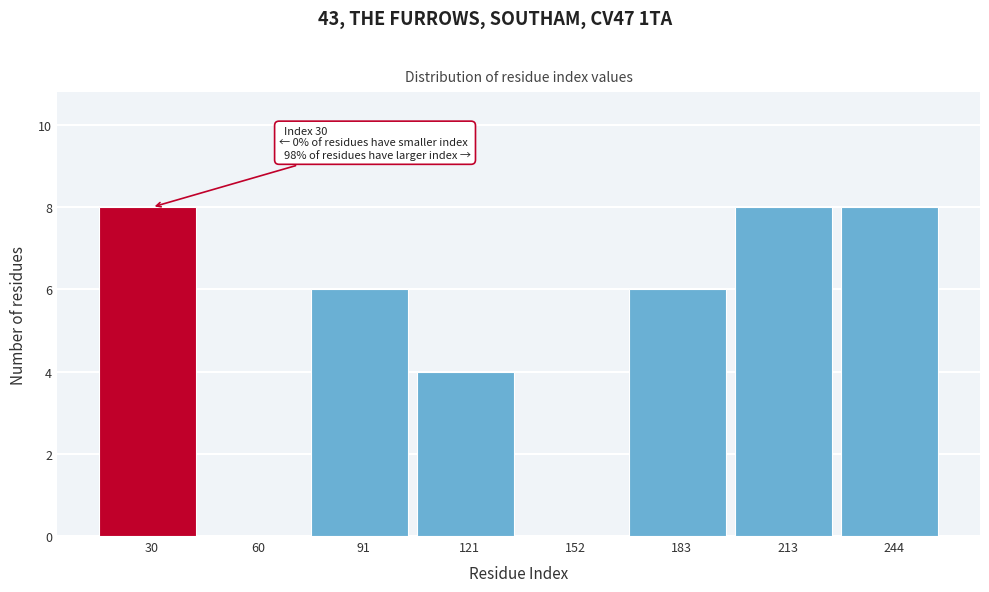

Reading right to left, list all the values displayed in this chart.

244=8	213=8	183=6	152=0	121=4	91=6	60=0	30=8